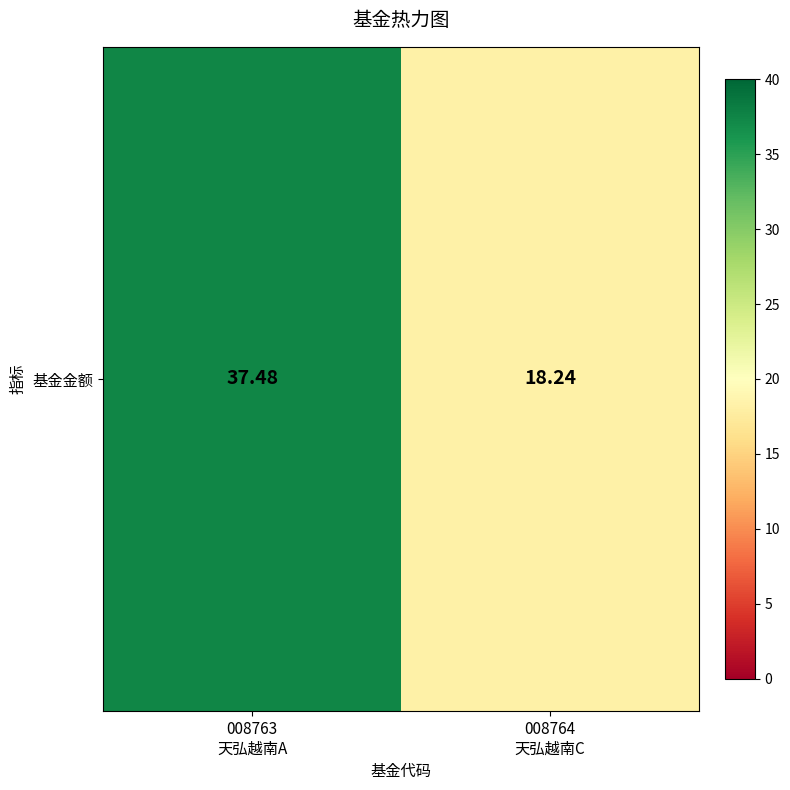

What is the difference between the values at 008764
天弘越南C and 008763
天弘越南A?

19.2